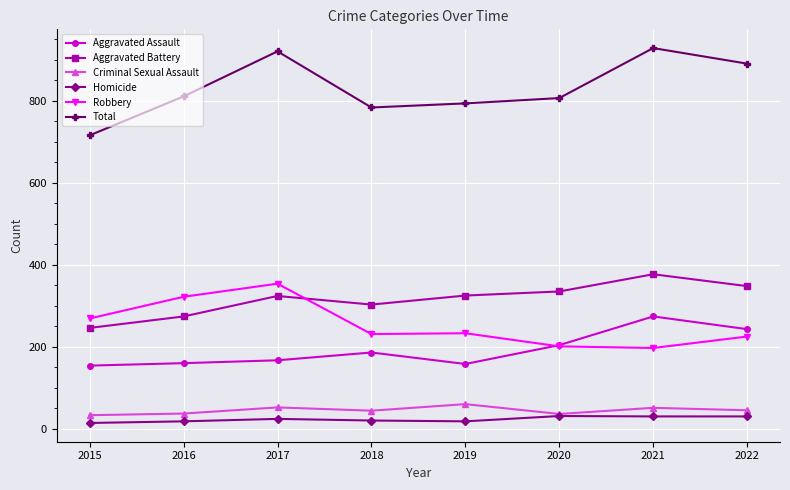

True or false: Criminal Sexual Assault and Total intersect in this chart.

False